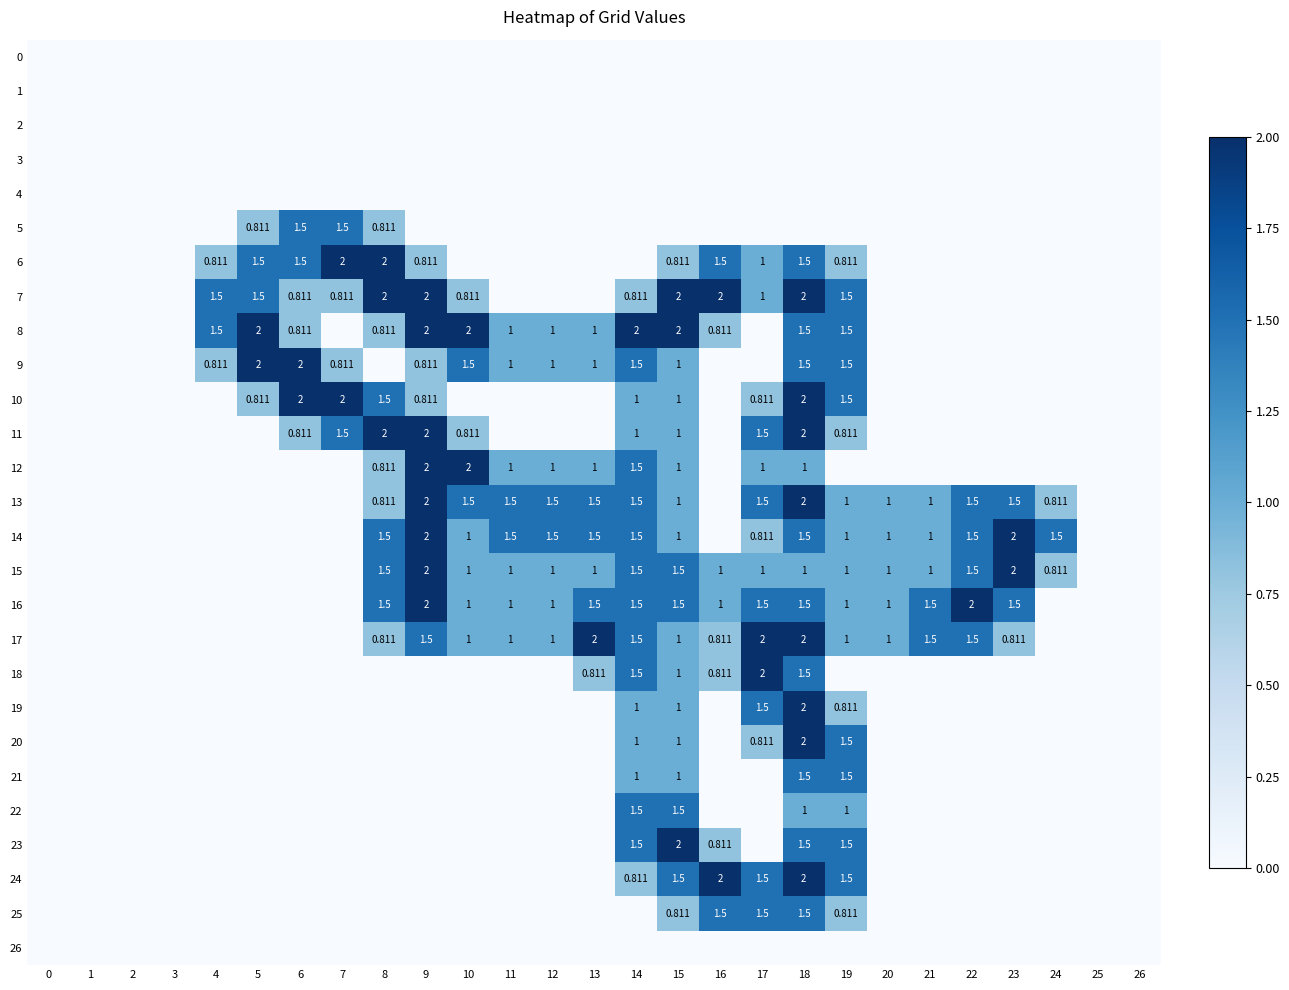

Rank the series at 9 from lowest to highest value.

0, 1, 2, 3, 4, 5, 18, 19, 20, 21, 22, 23, 24, 25, 26, 6, 9, 10, 17, 7, 8, 11, 12, 13, 14, 15, 16